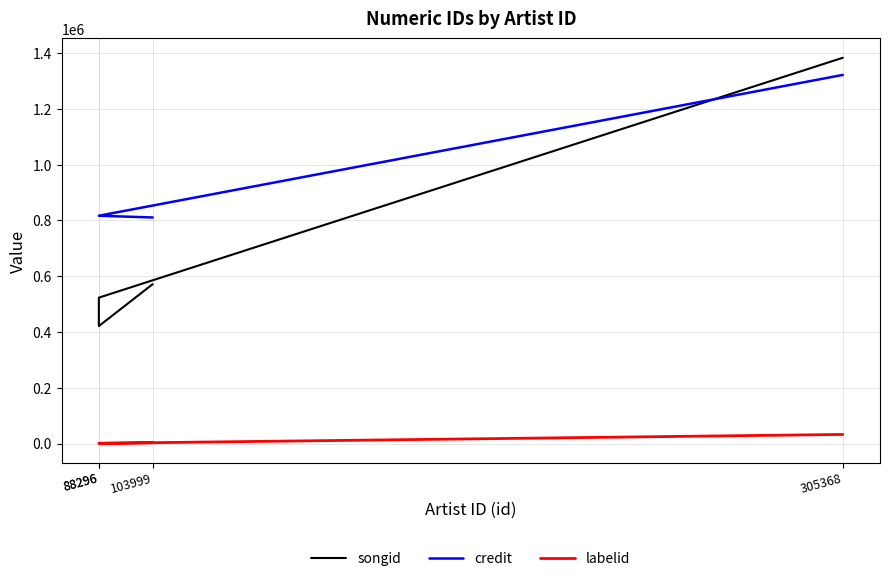

True or false: credit and labelid intersect in this chart.

False